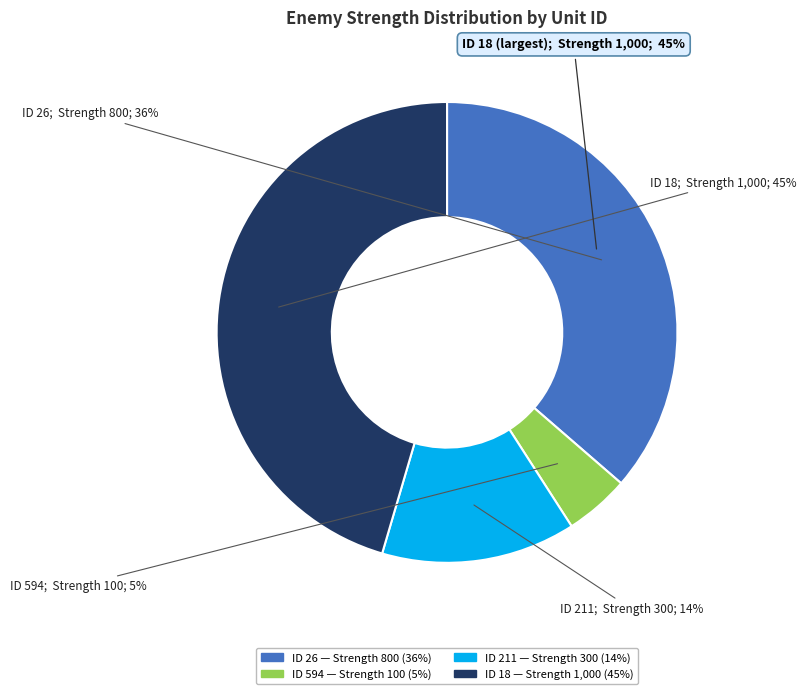

Does 594 account for over 50% of the chart?

No